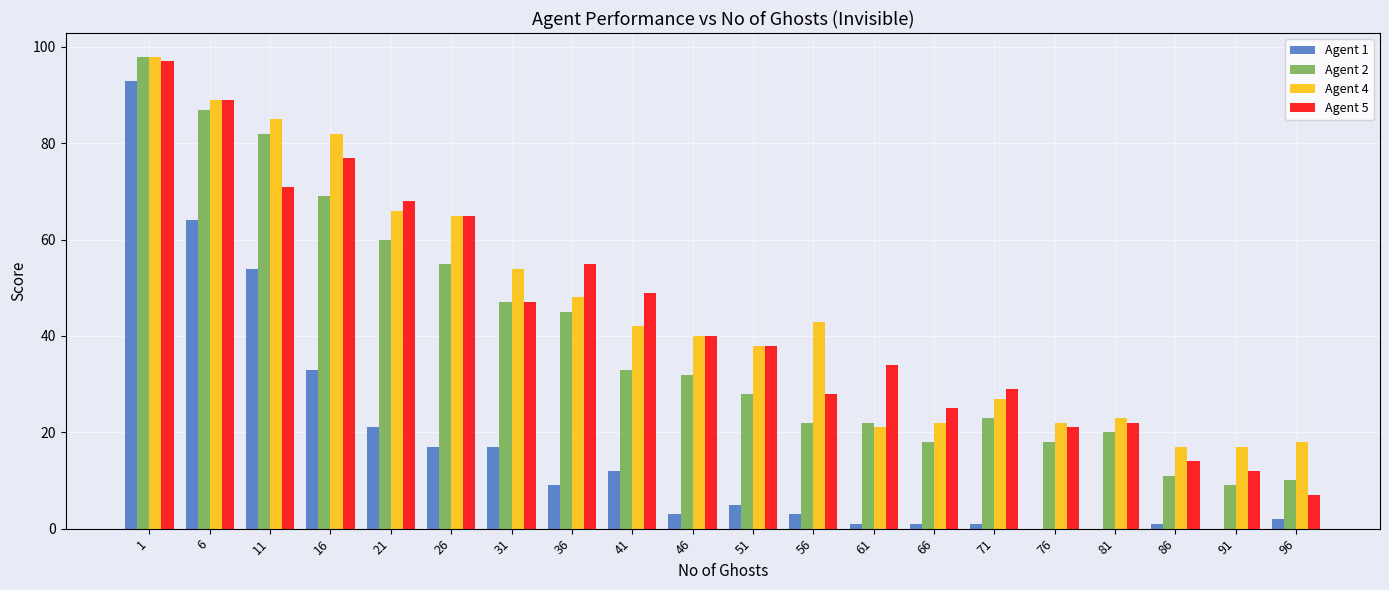

Are the bars grouped side by side (vs. stacked)?

Yes